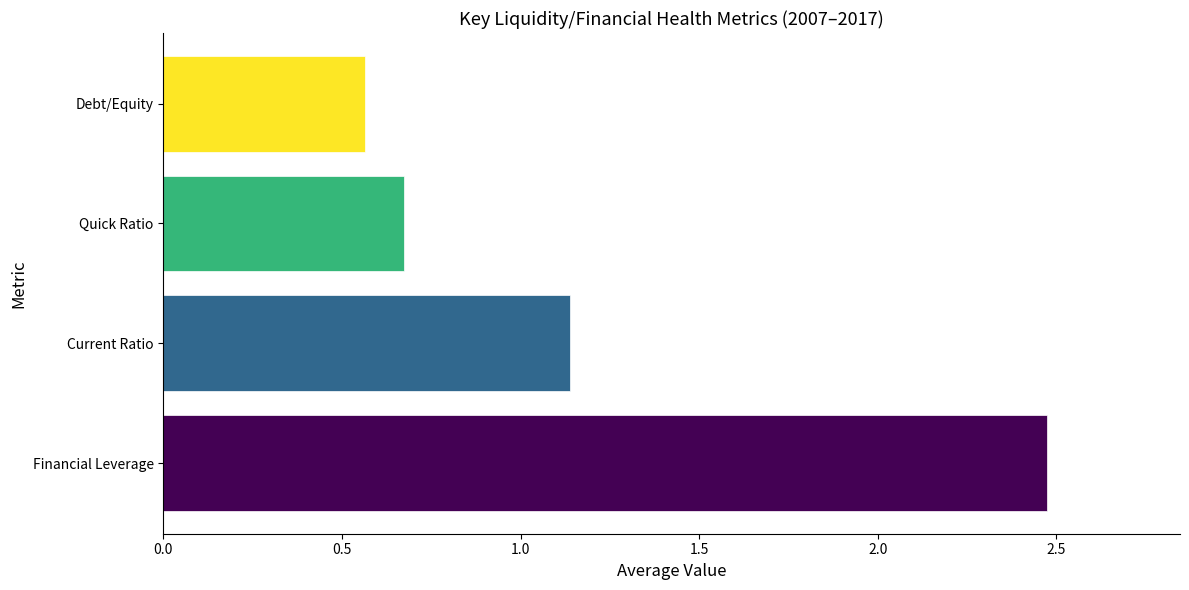

Which has a higher value, Quick Ratio or Current Ratio?

Current Ratio